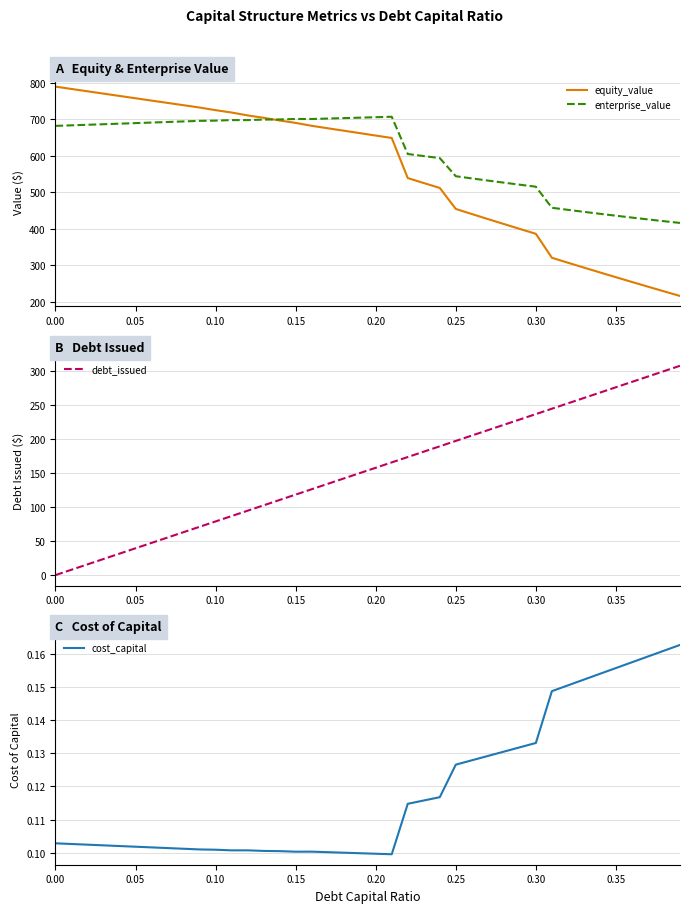

True or false: enterprise_value and debt_issued cross at least once.

False